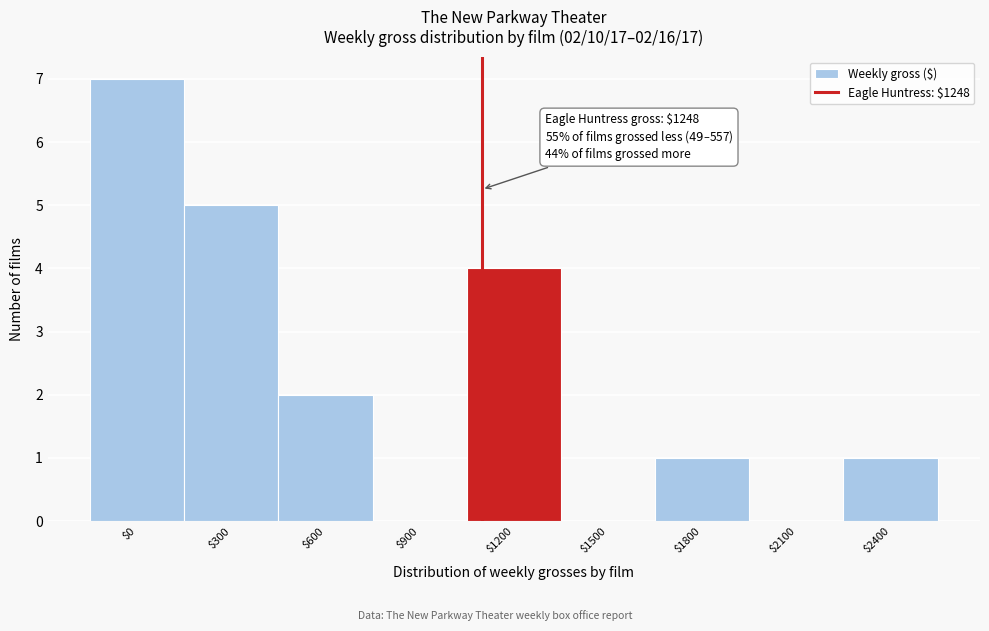

What is the sum of all values?

20